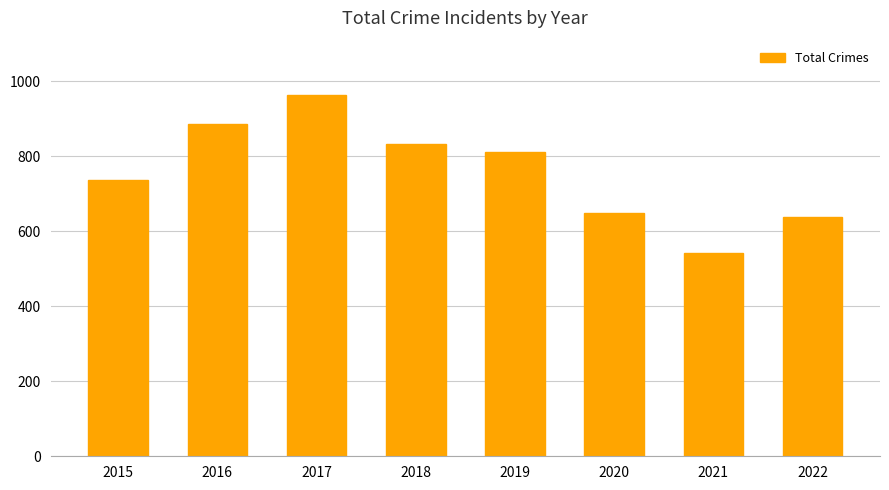

Are the bars horizontal?

No